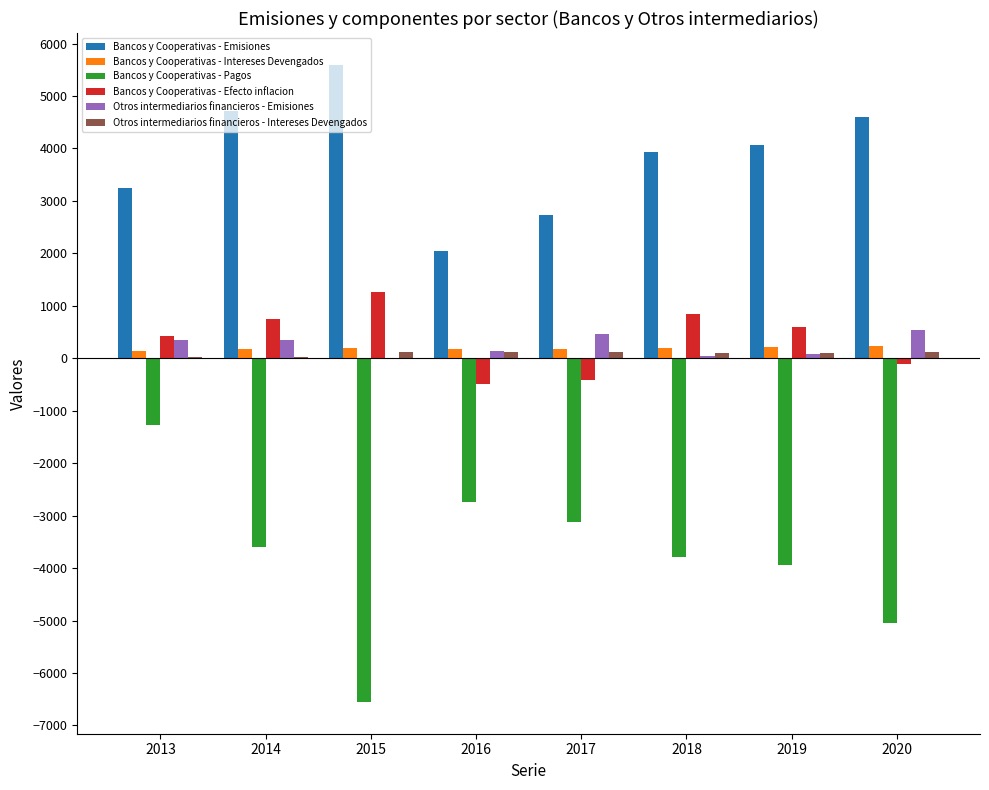

Which series has the largest total across all categories?

Bancos y Cooperativas - Emisiones